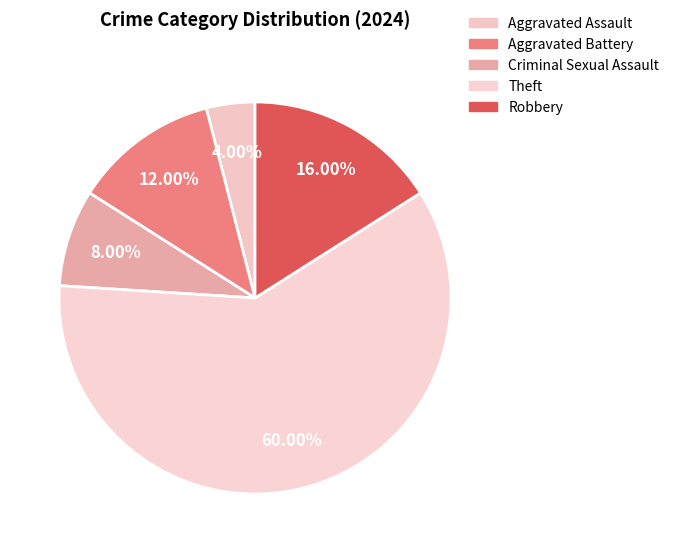

To the nearest percent, what portion does Theft represent?

60%